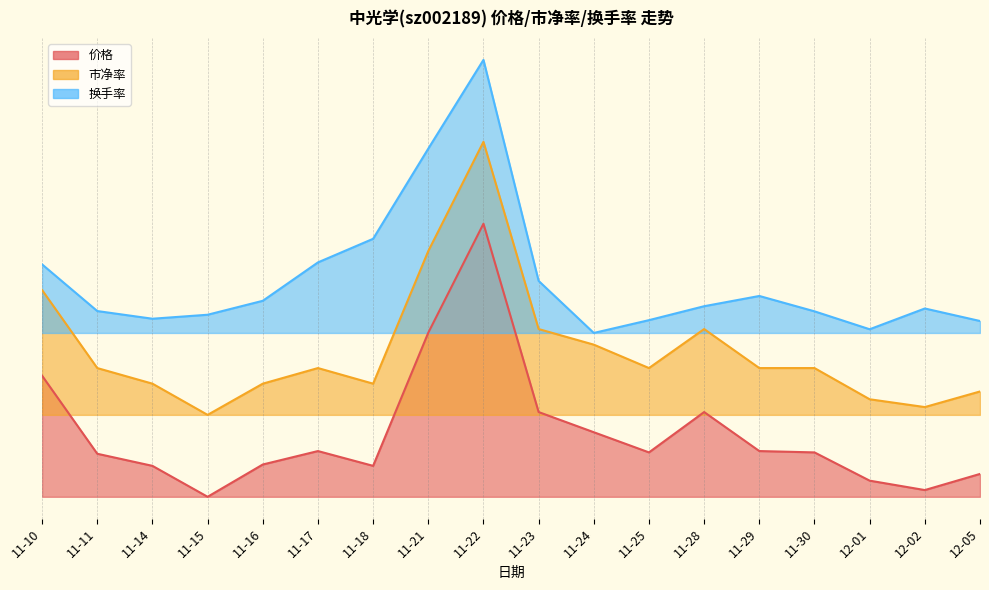

Is it true that 价格 equals 1.7 at 11-17?

True